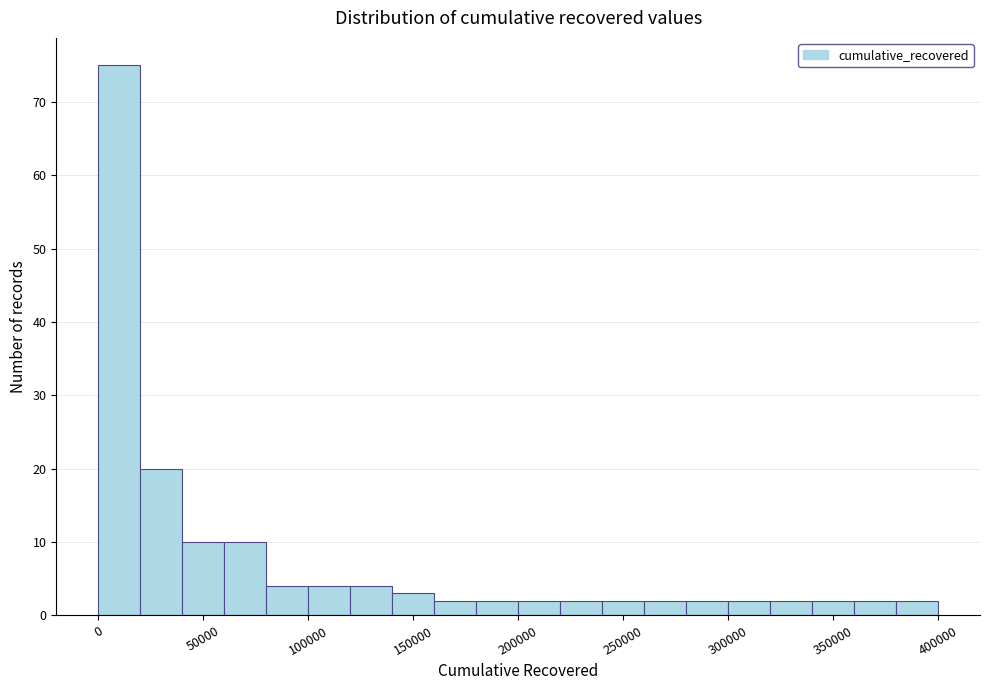

Around what value on the x-axis is the tallest bar? Give the approximate position of its centre, as read against the axis.

10000